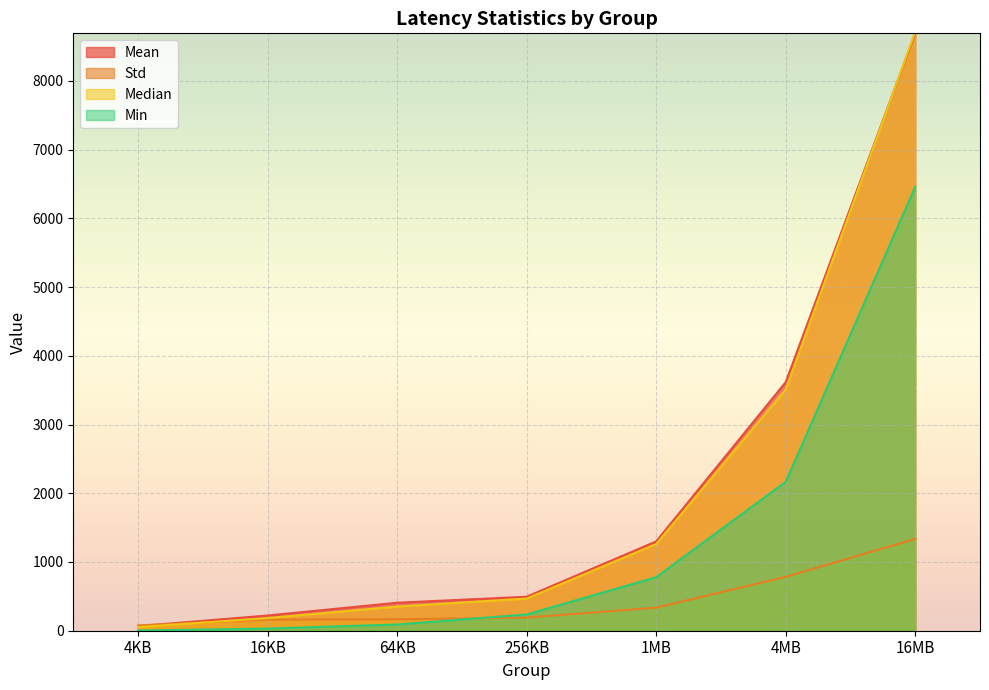

List the labels in order of Min value, smallest first.

4KB, 16KB, 64KB, 256KB, 1MB, 4MB, 16MB